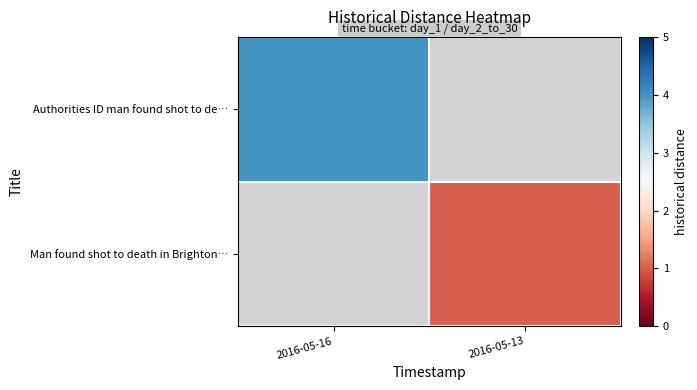

List the labels in order of Man found shot to death in Brighton… value, smallest first.

2016-05-16, 2016-05-13